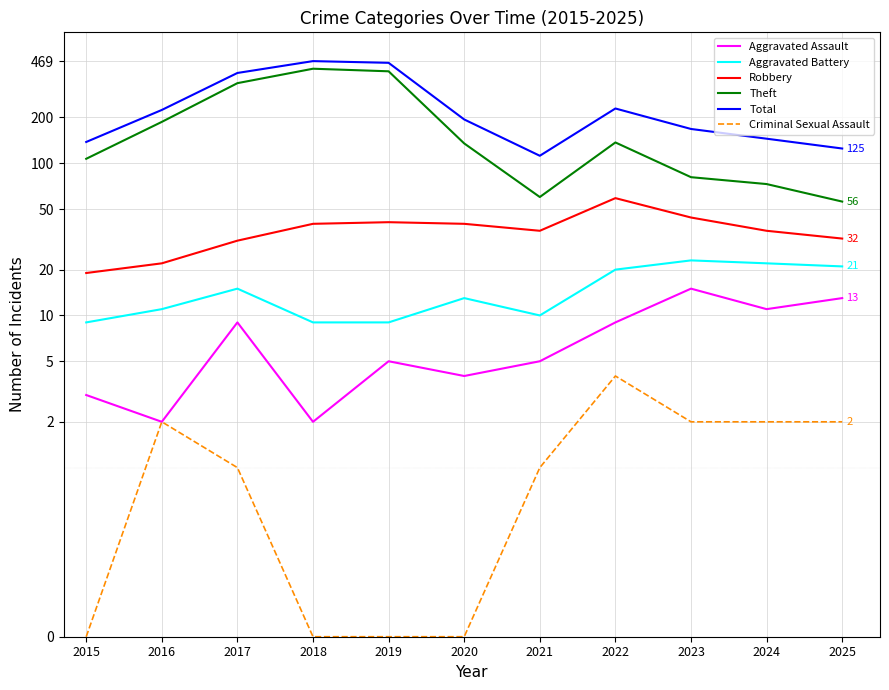

The value of Aggravated Assault at 2018 is 0. True or false?

False